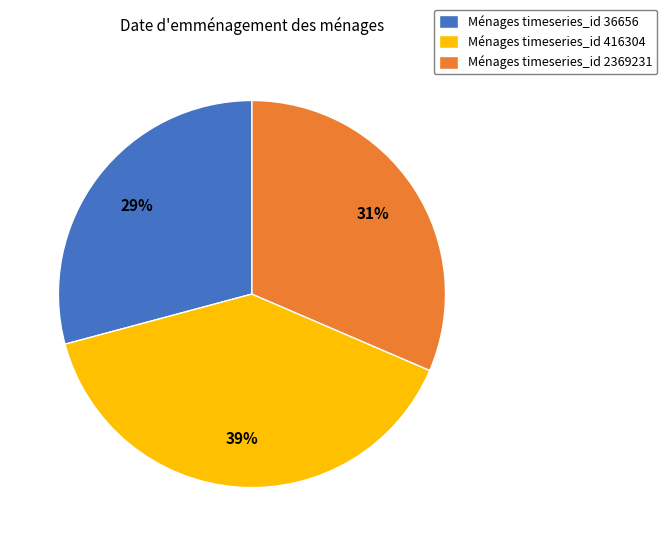

How many slices are in this pie chart?

3